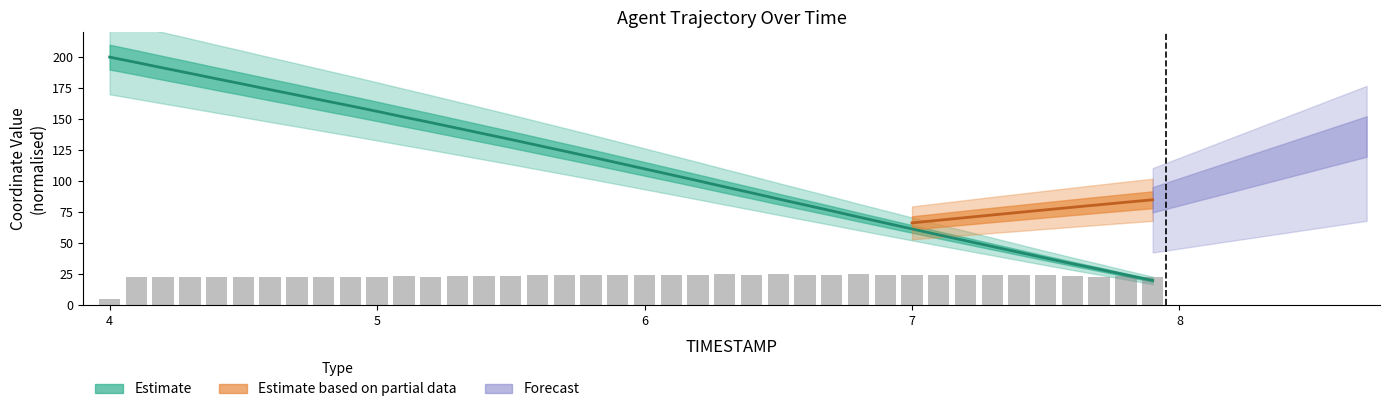

How many values exceed 114?

20